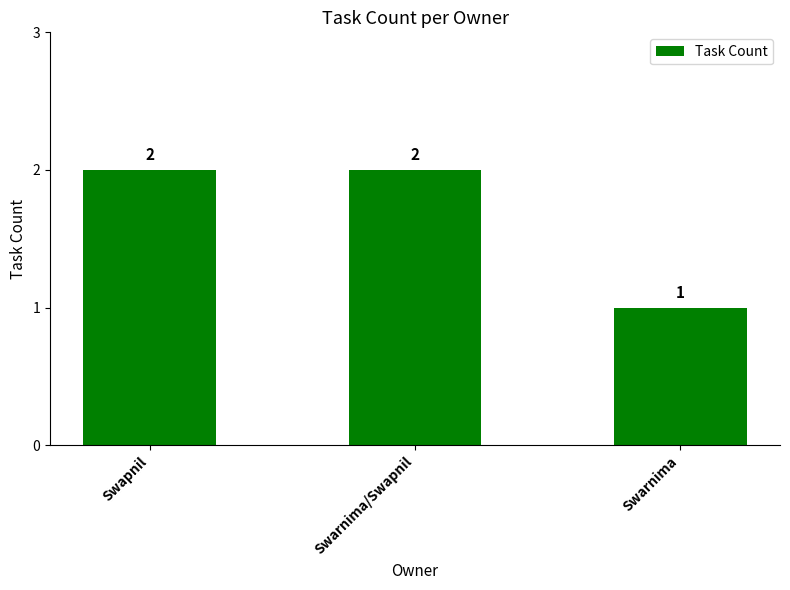

What is the value of the 1st bar from the left?

2